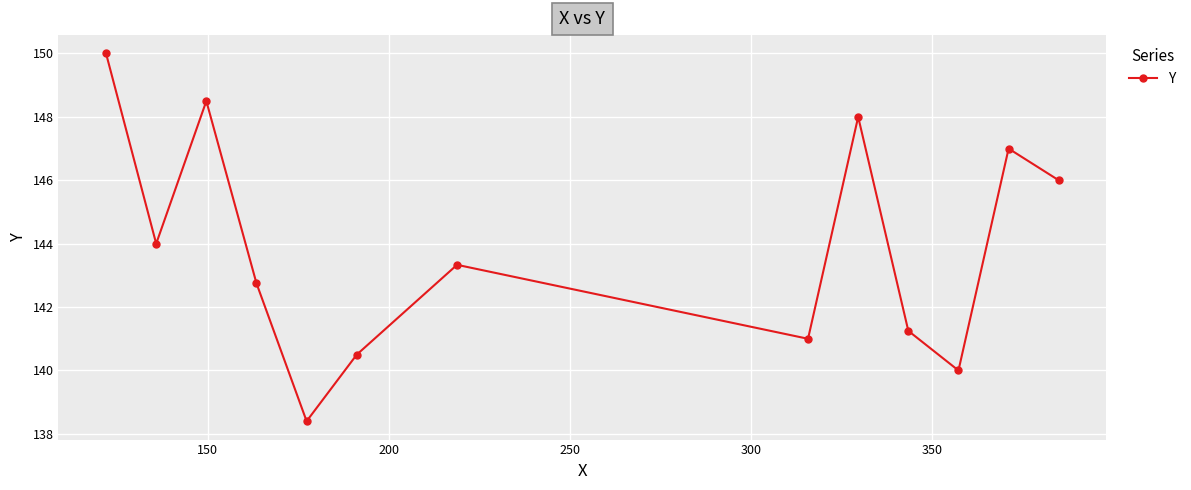

What is the value of the 8th point from the left?

141.0